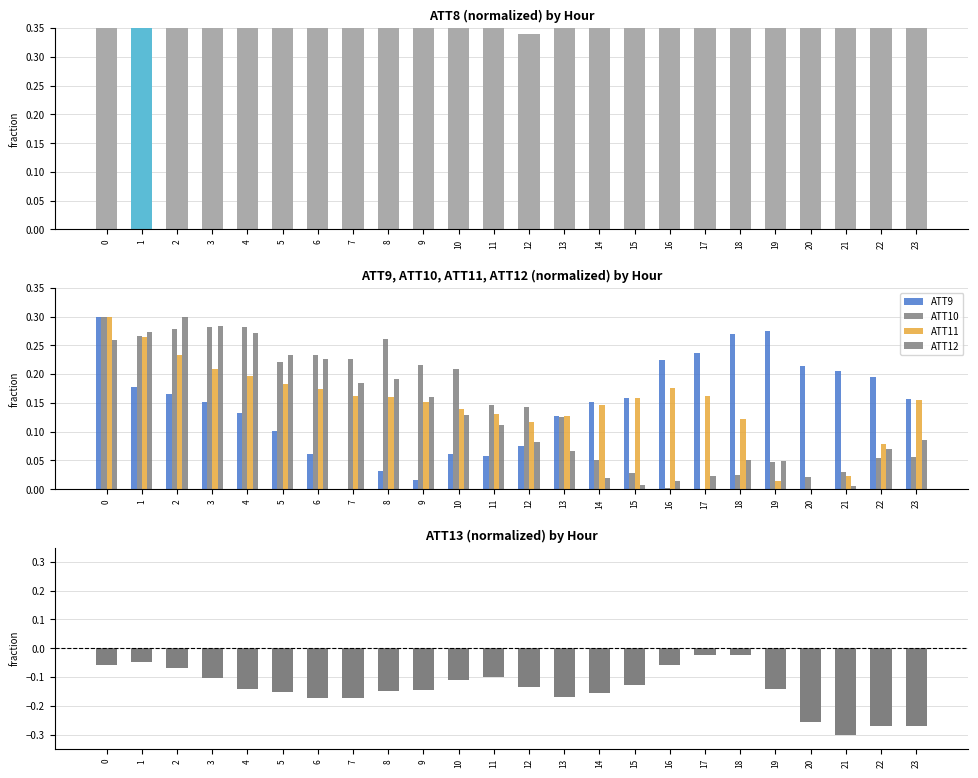

How many series are shown in this chart?

4